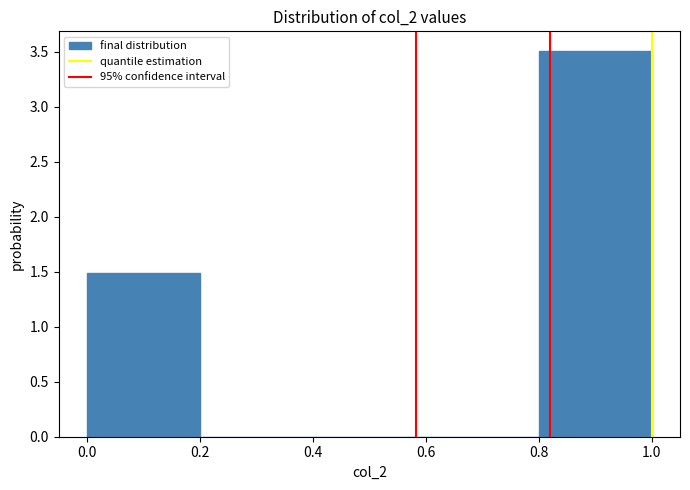

Reading left to right, transcribe this chart: for each bar, give the range it covers on the x-axis and its height. The values are not printed on the chart, so give them approximately, as read against the axis.

0.0 to 0.2: 1.5
0.2 to 0.4: 0
0.4 to 0.6: 0
0.6 to 0.8: 0
0.8 to 1.0: 3.5